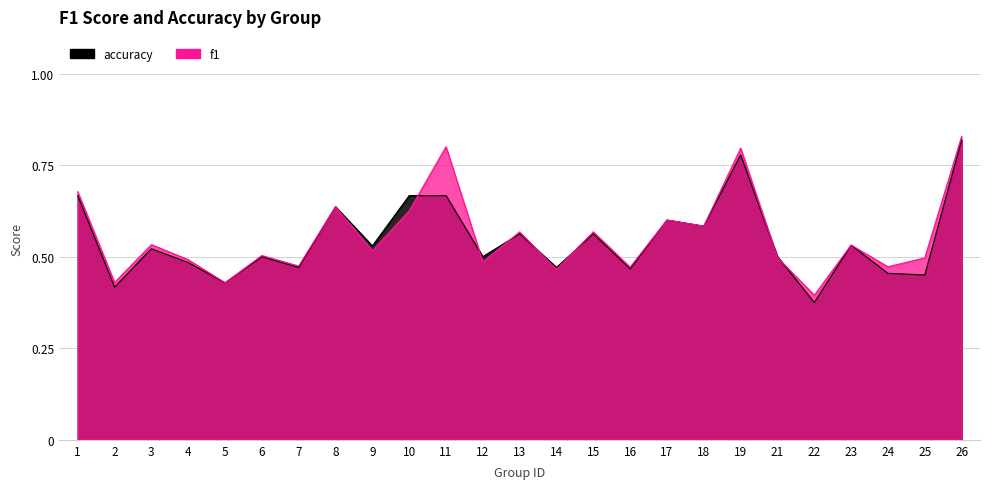

How many intersections are there between accuracy and f1?

7